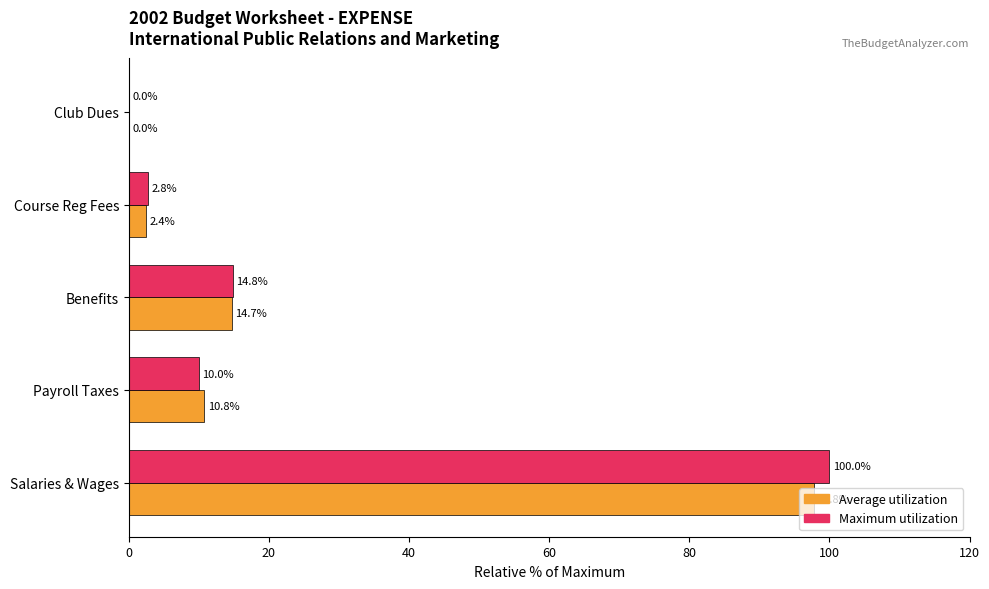

What is the sum of all Maximum utilization values?

127.6